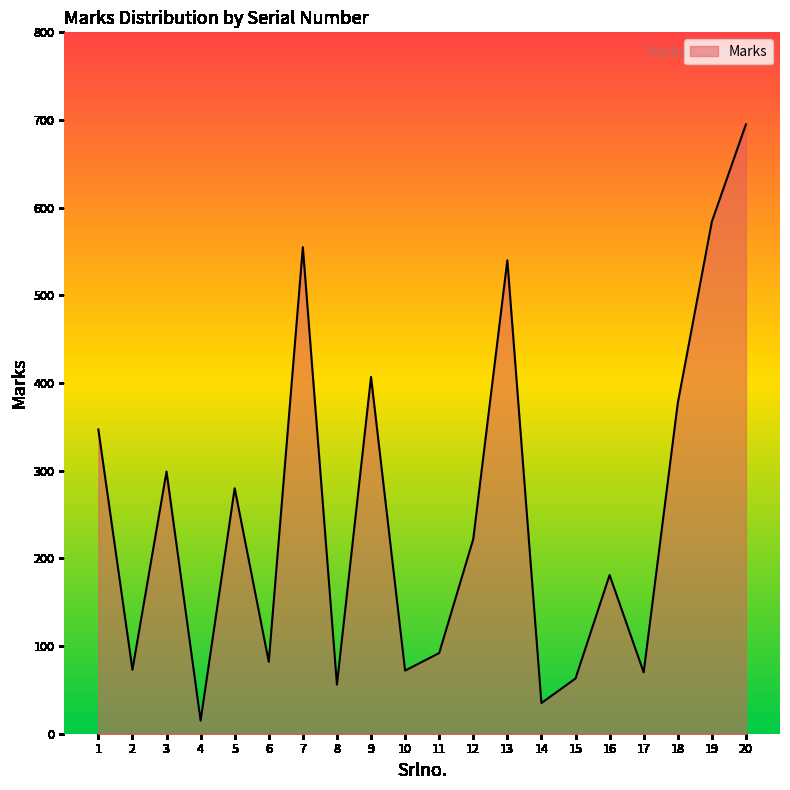

The value at 13 is 867. True or false?

False